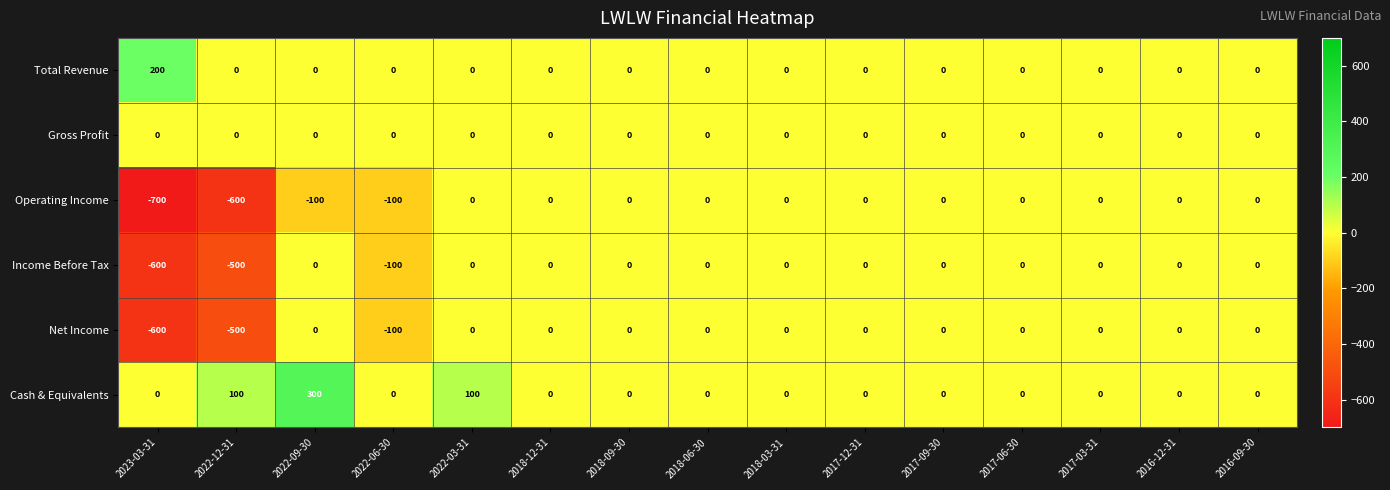

At which category is the sum across all series the highest?

2022-09-30